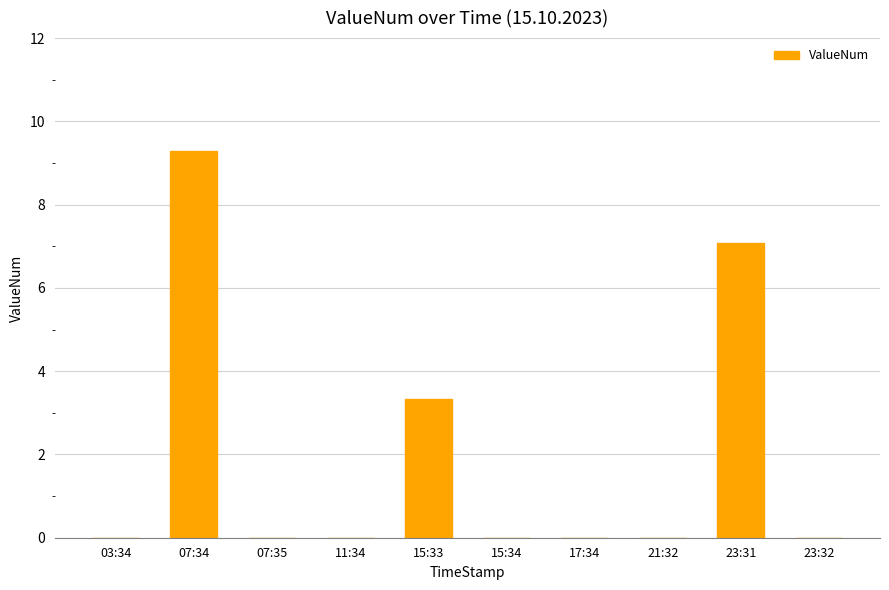

Does the chart contain stacked bars?

No